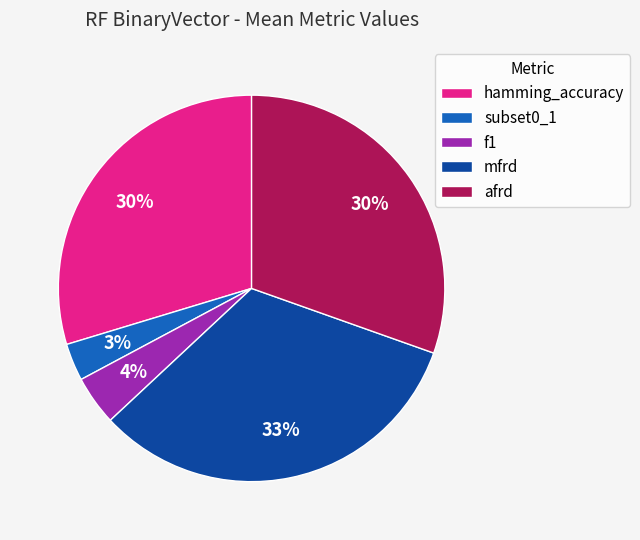

To the nearest percent, what portion does mfrd represent?

33%